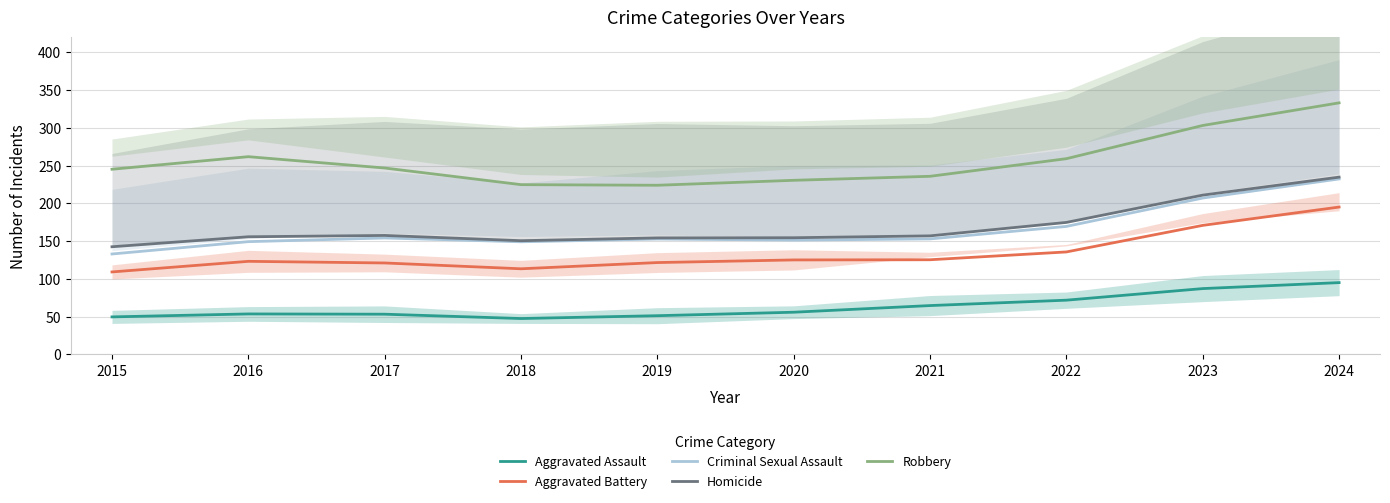

What is the sum of the Robbery values at 2024 and 2021?

569.3